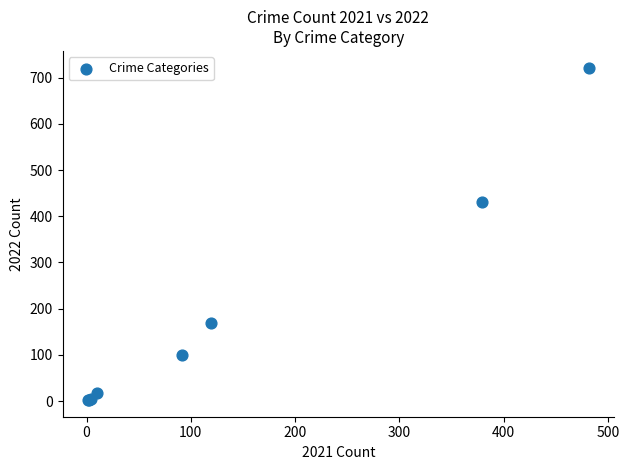

What Y value in the scatter plot is closest to 362?

431